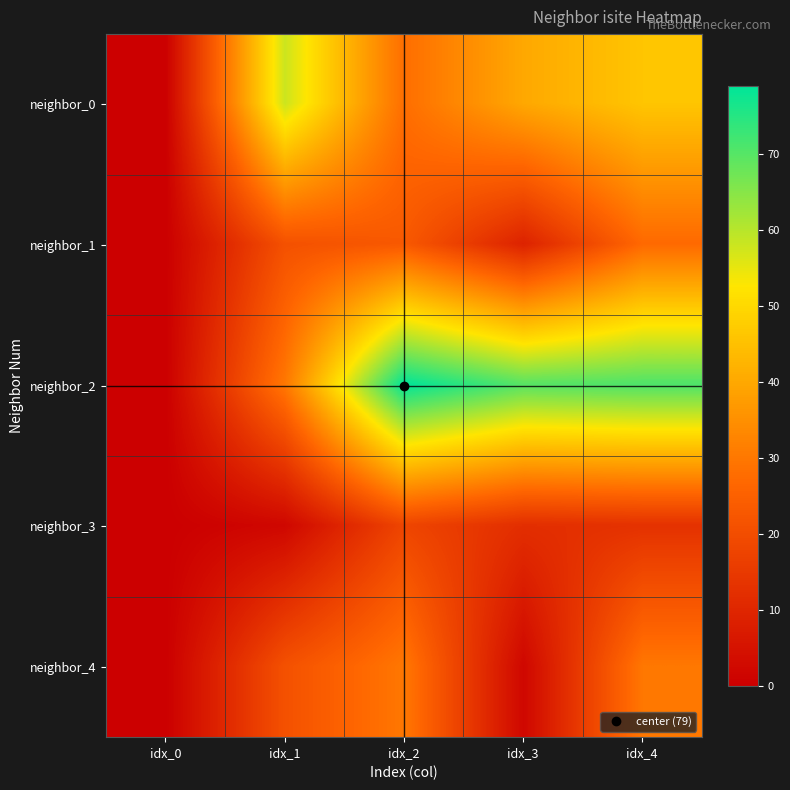

How many categories are shown in the chart?

5